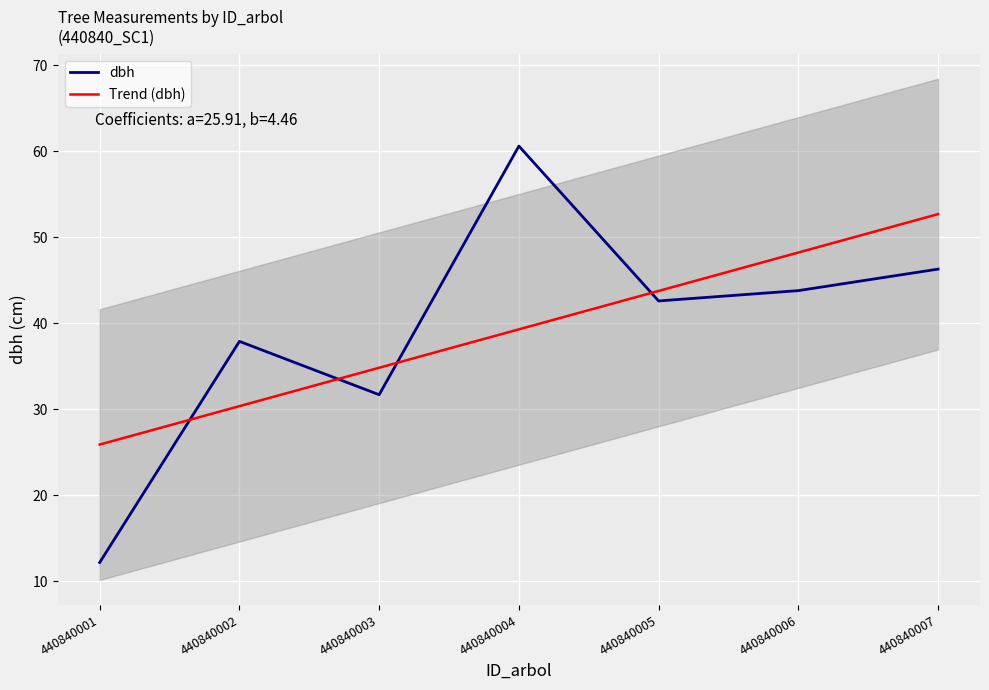

What is the difference between the highest and lowest values at 440840006?

4.4